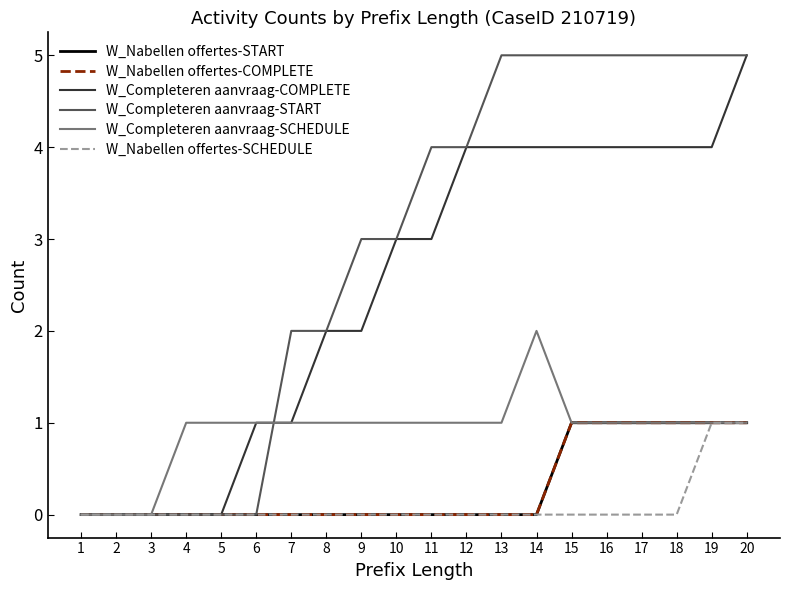

Reading left to right, extract all data points from this chart.

W_Nabellen offertes-START: 1=0	2=0	3=0	4=0	5=0	6=0	7=0	8=0	9=0	10=0	11=0	12=0	13=0	14=0	15=1	16=1	17=1	18=1	19=1	20=1
W_Nabellen offertes-COMPLETE: 1=0	2=0	3=0	4=0	5=0	6=0	7=0	8=0	9=0	10=0	11=0	12=0	13=0	14=0	15=1	16=1	17=1	18=1	19=1	20=1
W_Completeren aanvraag-COMPLETE: 1=0	2=0	3=0	4=0	5=0	6=1	7=1	8=2	9=2	10=3	11=3	12=4	13=4	14=4	15=4	16=4	17=4	18=4	19=4	20=5
W_Completeren aanvraag-START: 1=0	2=0	3=0	4=0	5=0	6=0	7=2	8=2	9=3	10=3	11=4	12=4	13=5	14=5	15=5	16=5	17=5	18=5	19=5	20=5
W_Completeren aanvraag-SCHEDULE: 1=0	2=0	3=0	4=1	5=1	6=1	7=1	8=1	9=1	10=1	11=1	12=1	13=1	14=2	15=1	16=1	17=1	18=1	19=1	20=1
W_Nabellen offertes-SCHEDULE: 1=0	2=0	3=0	4=0	5=0	6=0	7=0	8=0	9=0	10=0	11=0	12=0	13=0	14=0	15=0	16=0	17=0	18=0	19=1	20=1